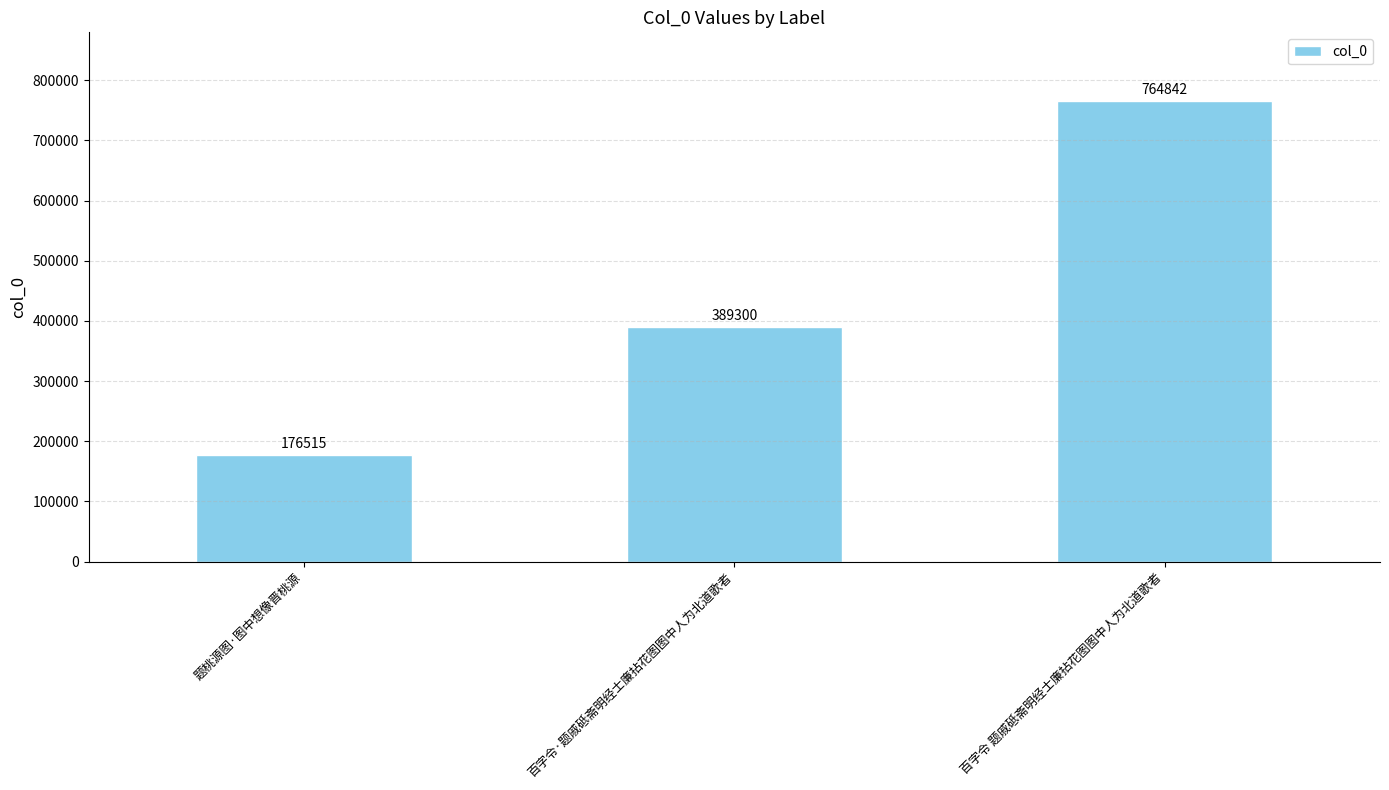

What is the minimum value shown in the chart?

176515